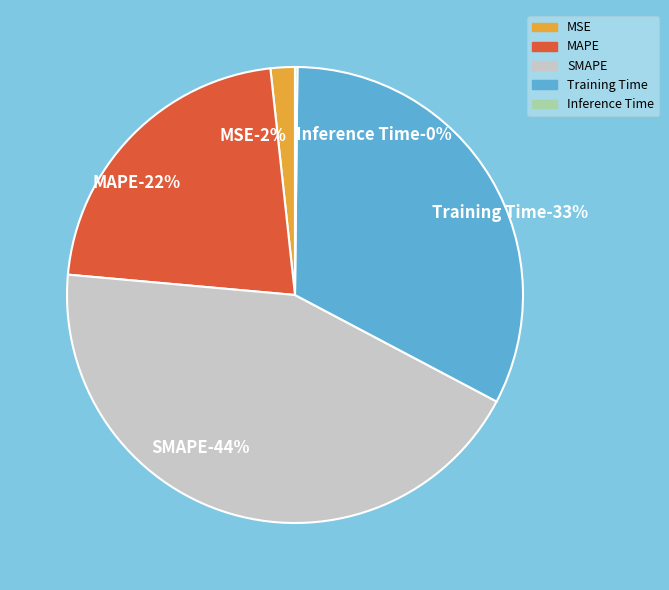

To the nearest percent, what is the combined percentage of Training Time and Inference Time?

33%